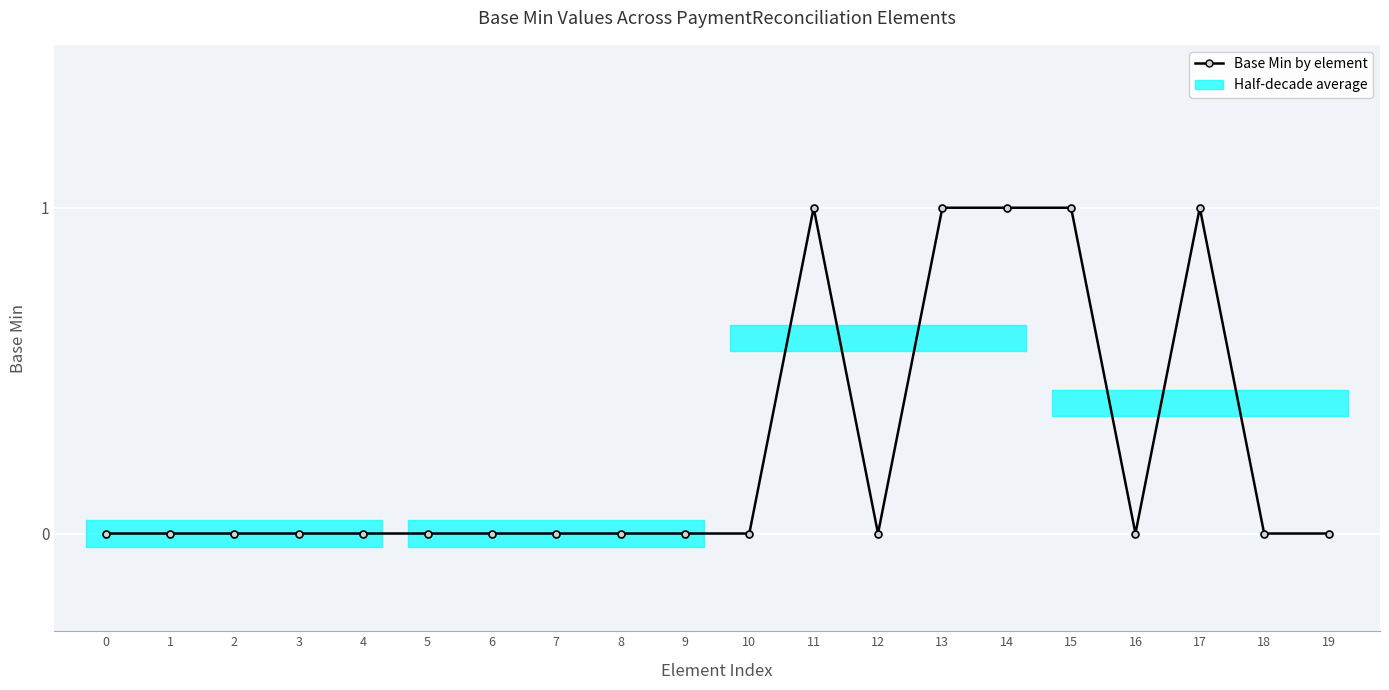

Reading right to left, list all the values displayed in this chart.

0	0	1	0	1	1	1	0	1	0	0	0	0	0	0	0	0	0	0	0